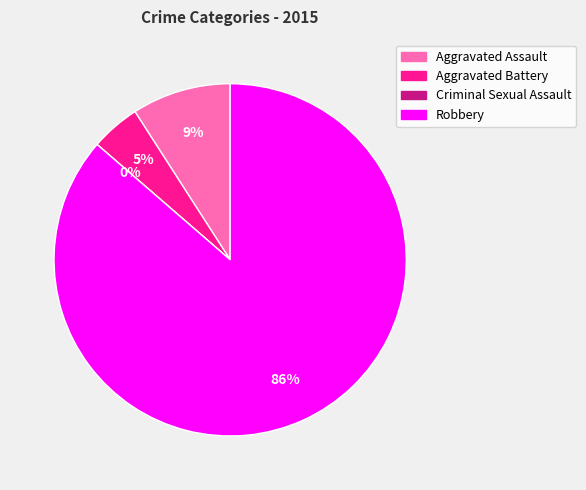

Between Robbery and Aggravated Assault, which is larger?

Robbery